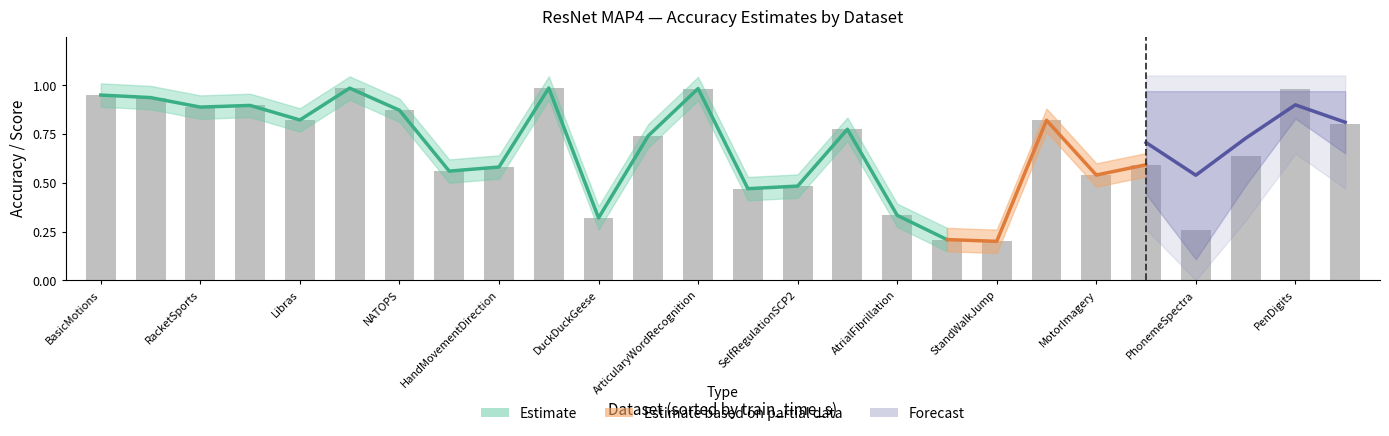

Count the number of categories in the chart.

26